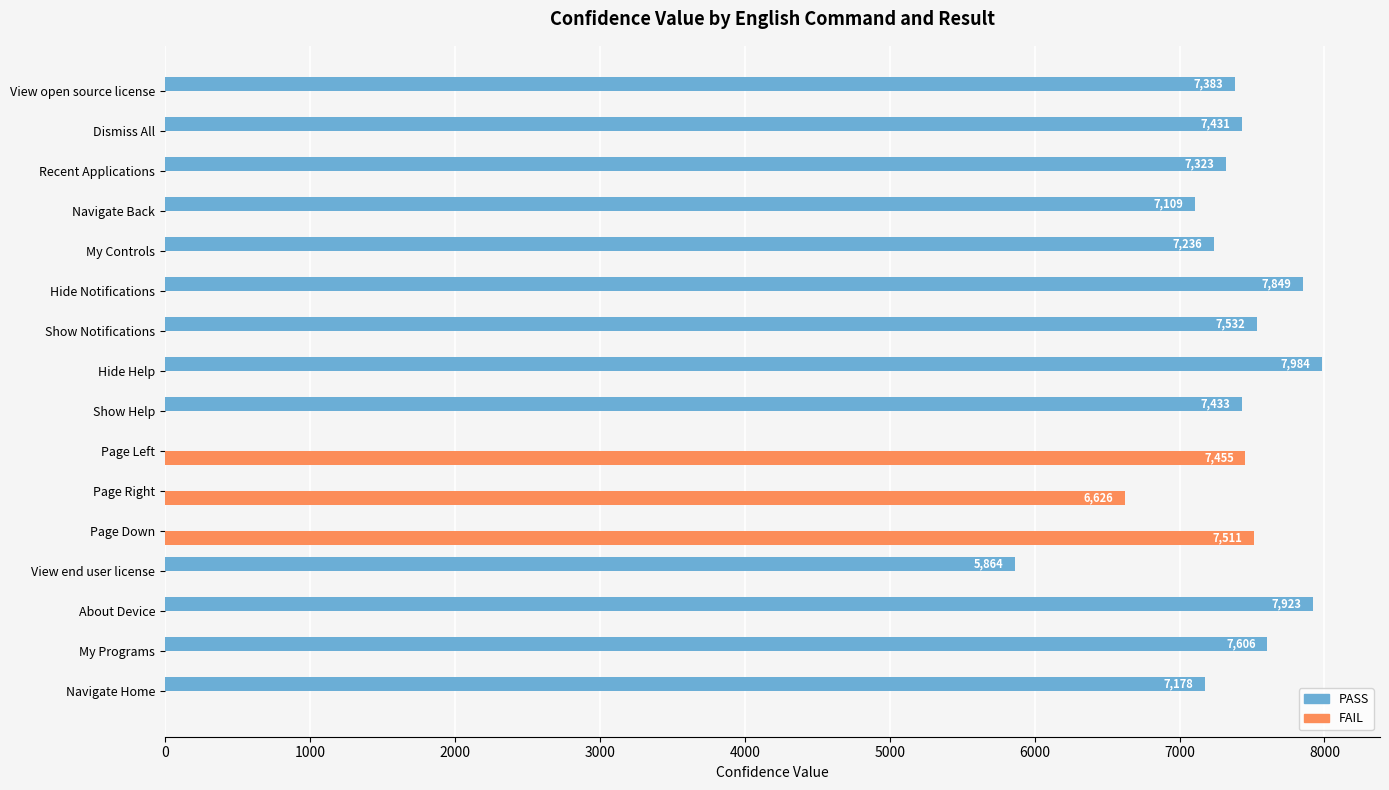

Where is FAIL nearest to the value 3755?

Page Right